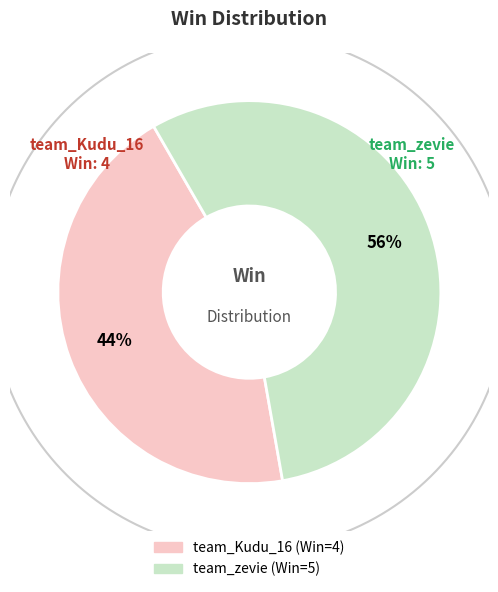

How many segments does this pie chart have?

2